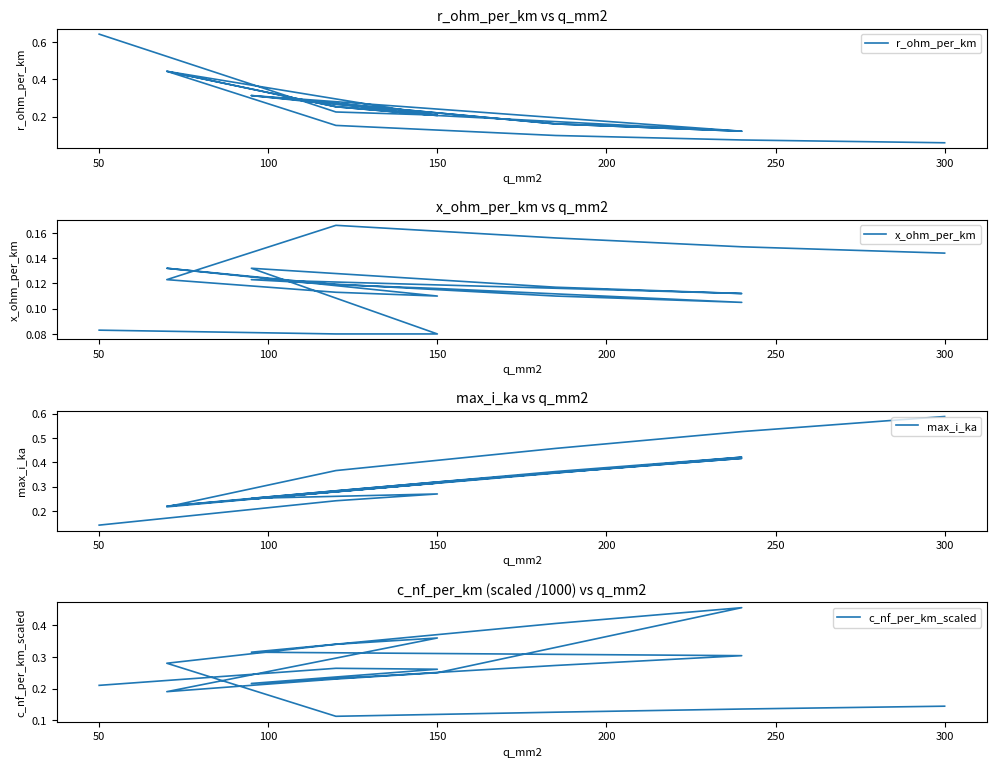

Where is x_ohm_per_km nearest to the value 0?

50